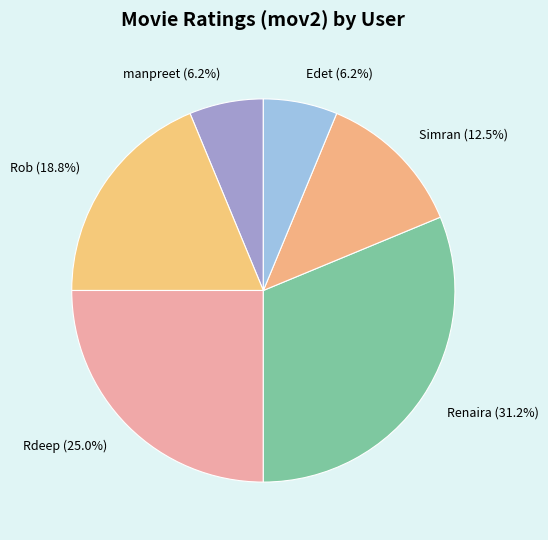

To the nearest percent, what is the combined percentage of Edet and Rdeep?

31%